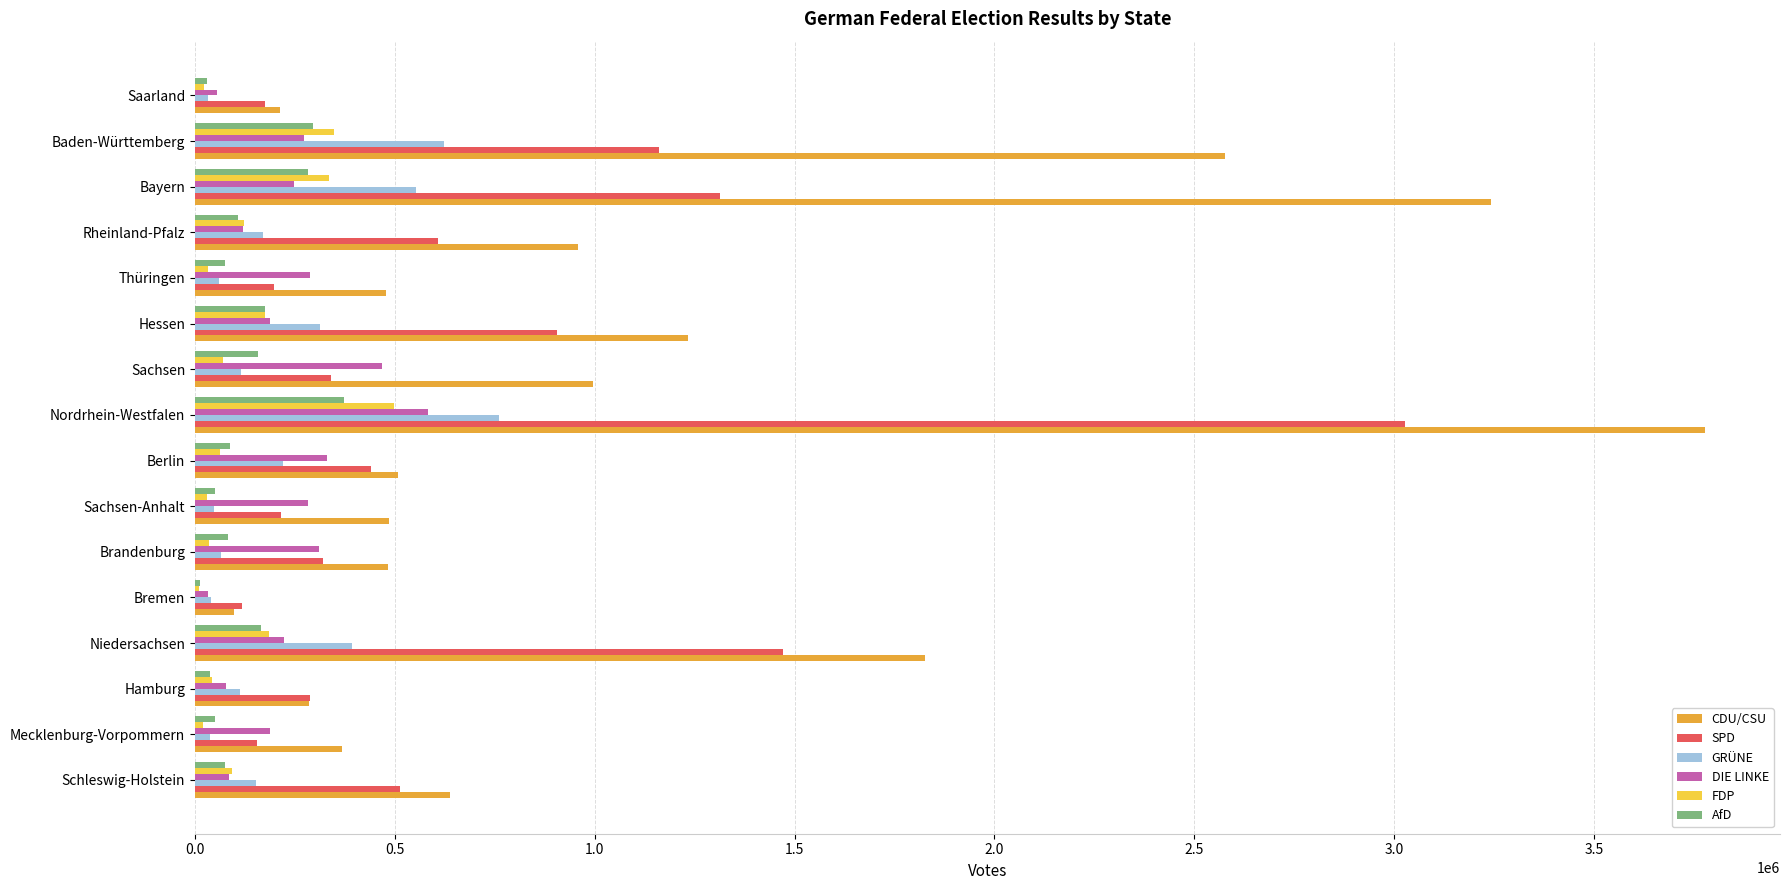

Which series has the largest total across all categories?

CDU/CSU